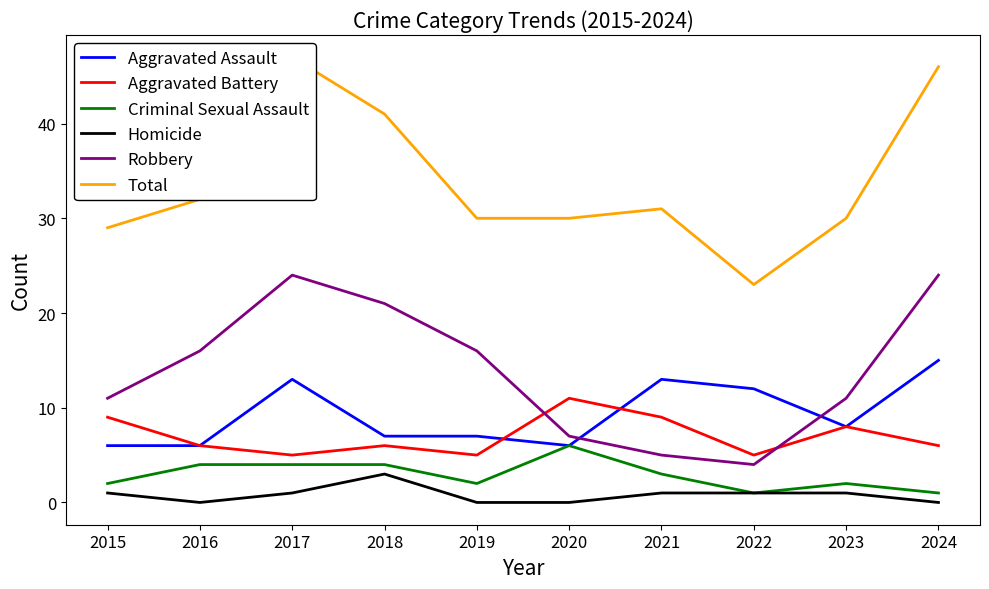

Reading left to right, what are all the values shown in this chart?

Aggravated Assault: 2015=6	2016=6	2017=13	2018=7	2019=7	2020=6	2021=13	2022=12	2023=8	2024=15
Aggravated Battery: 2015=9	2016=6	2017=5	2018=6	2019=5	2020=11	2021=9	2022=5	2023=8	2024=6
Criminal Sexual Assault: 2015=2	2016=4	2017=4	2018=4	2019=2	2020=6	2021=3	2022=1	2023=2	2024=1
Homicide: 2015=1	2016=0	2017=1	2018=3	2019=0	2020=0	2021=1	2022=1	2023=1	2024=0
Robbery: 2015=11	2016=16	2017=24	2018=21	2019=16	2020=7	2021=5	2022=4	2023=11	2024=24
Total: 2015=29	2016=32	2017=47	2018=41	2019=30	2020=30	2021=31	2022=23	2023=30	2024=46